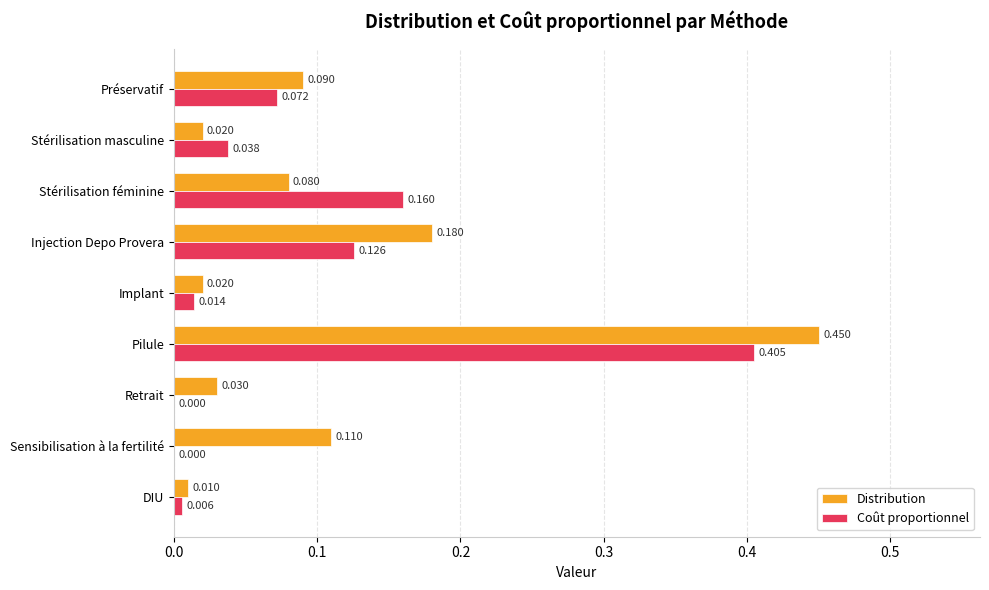

Which category has the highest value in the Distribution series?

Pilule